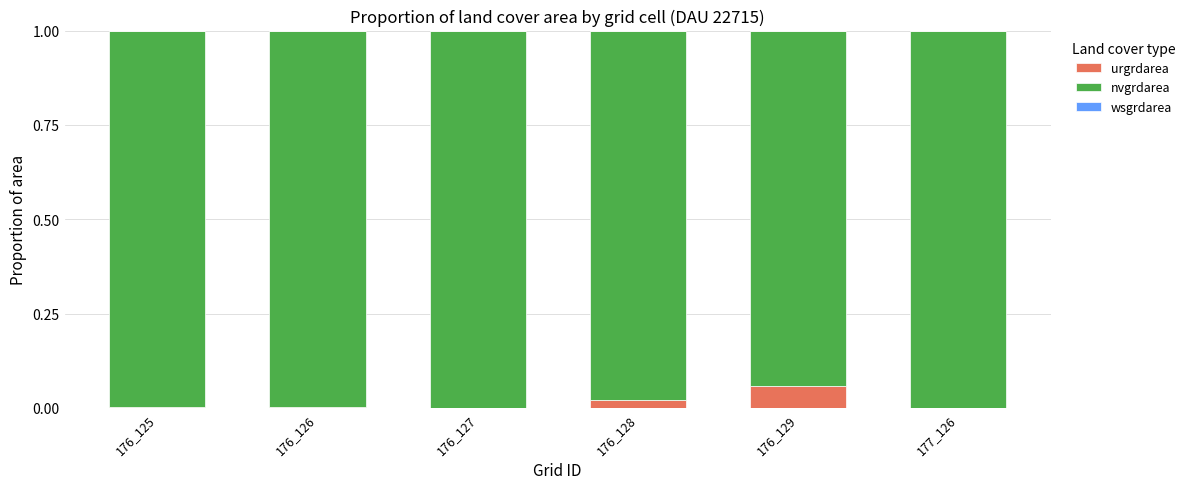

Which category has the highest value in the urgrdarea series?

176_129